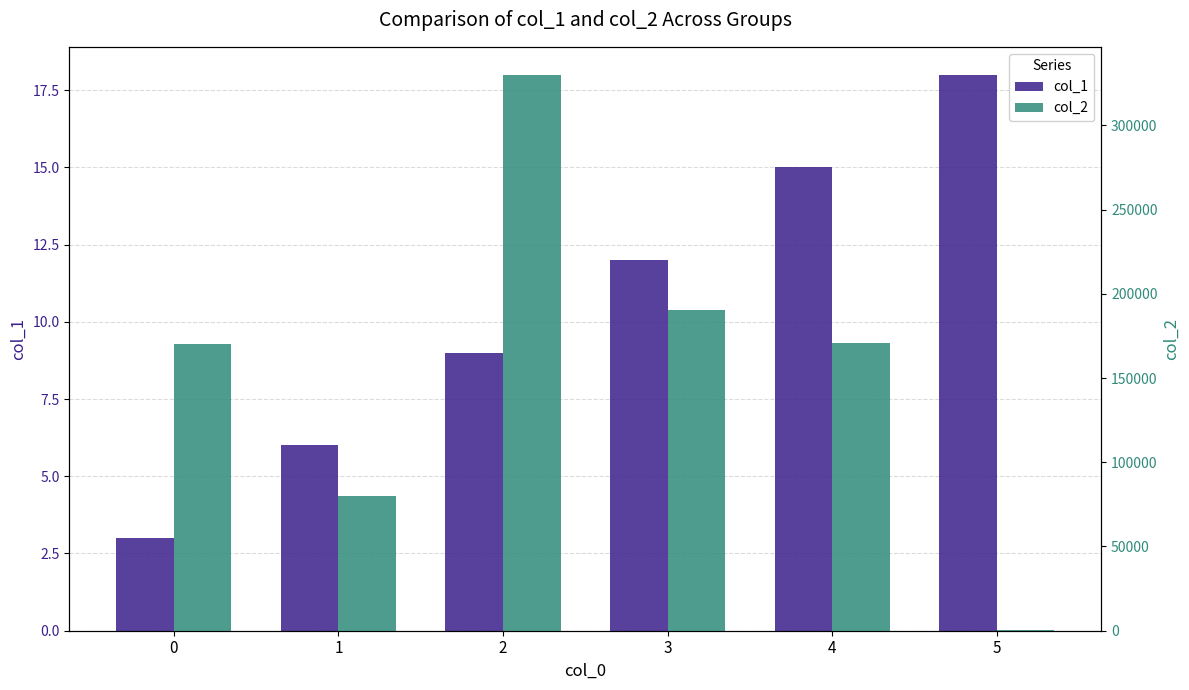

Reading left to right, transcribe all the data shown in this chart.

col_1: 3	6	9	12	15	18
col_2: 170330	80039	330081	190398	170552	160